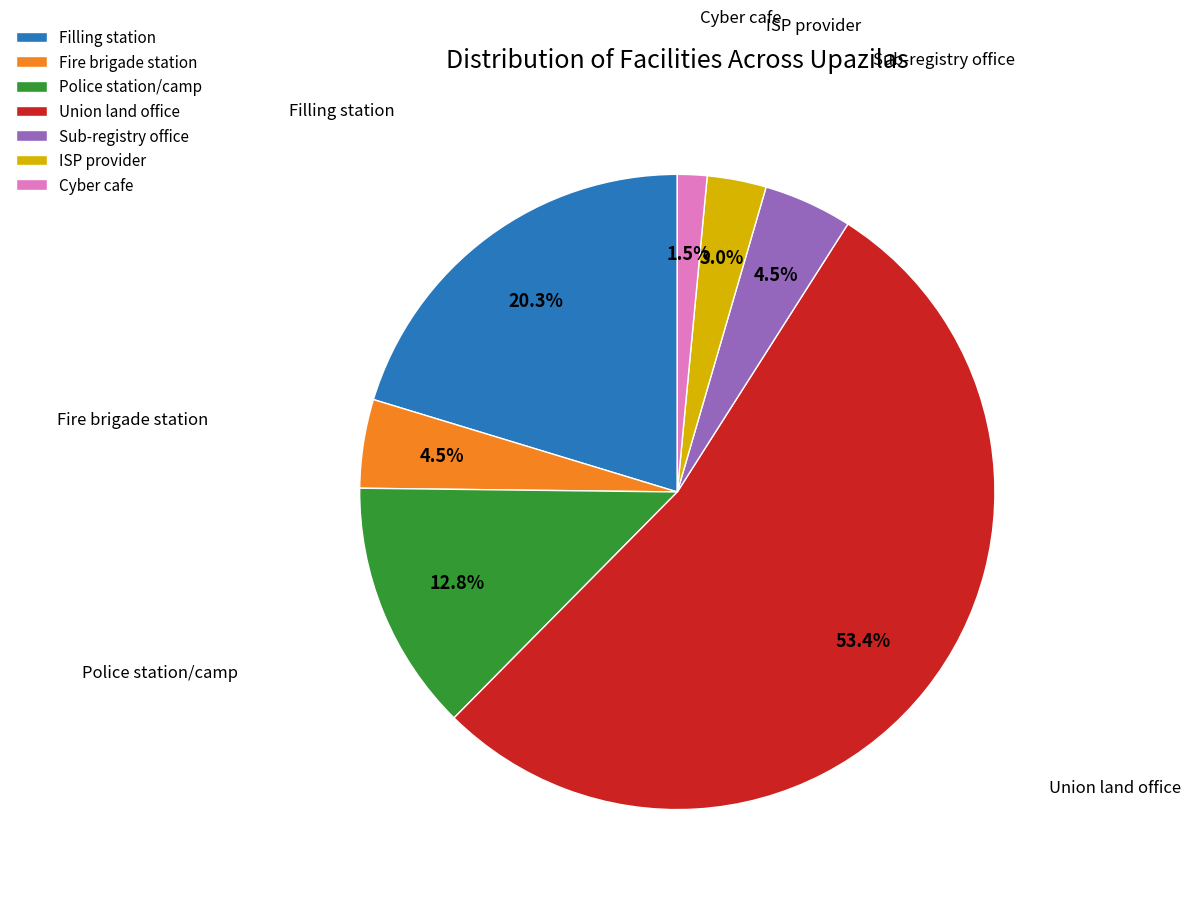

Which category has the biggest portion of the pie?

Union land office